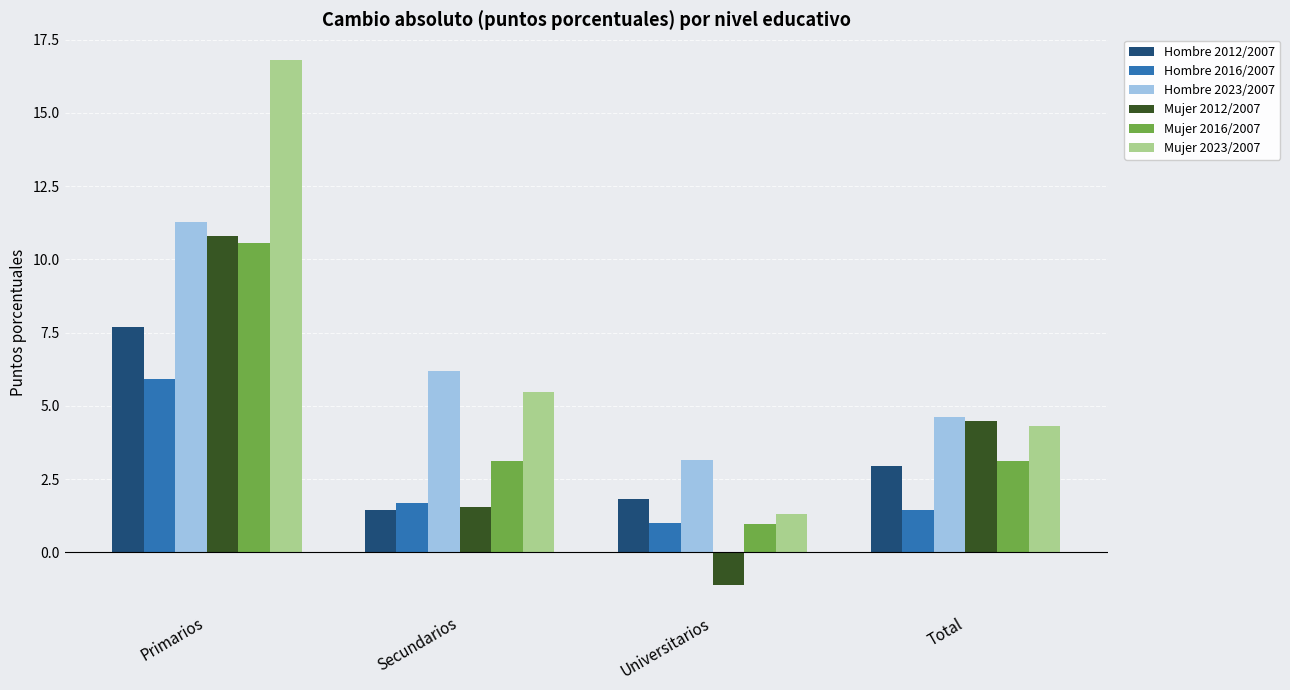

What is the difference between the maximum and minimum values in the Mujer 2012/2007 series?

11.9